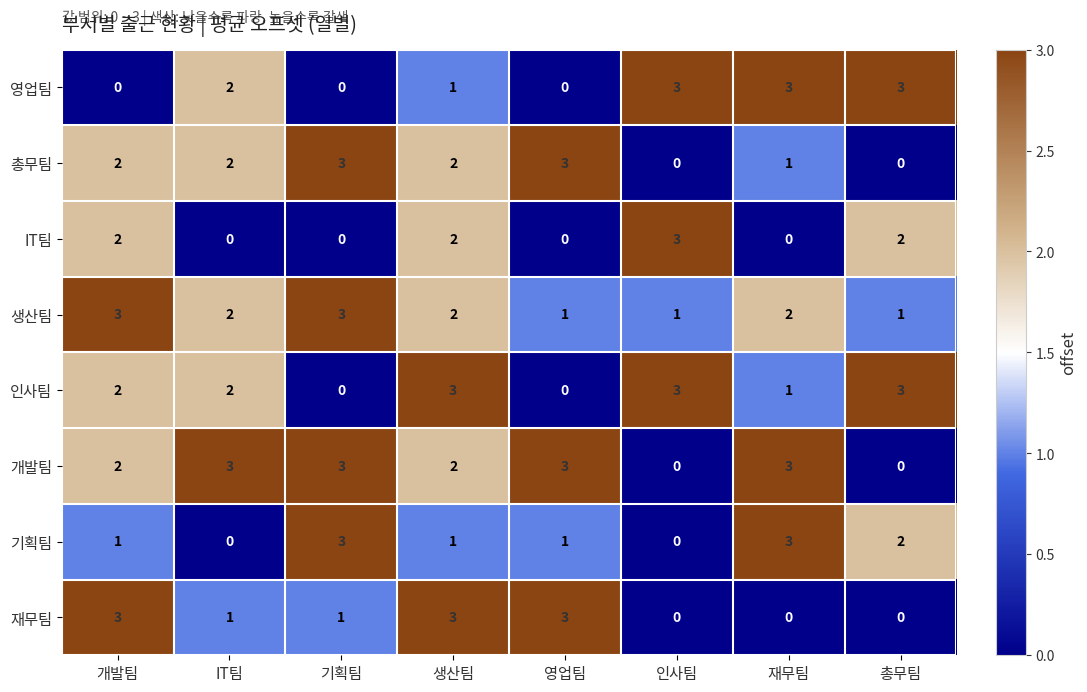

True or false: 기획팀 has a value of 1 at 개발팀.

True